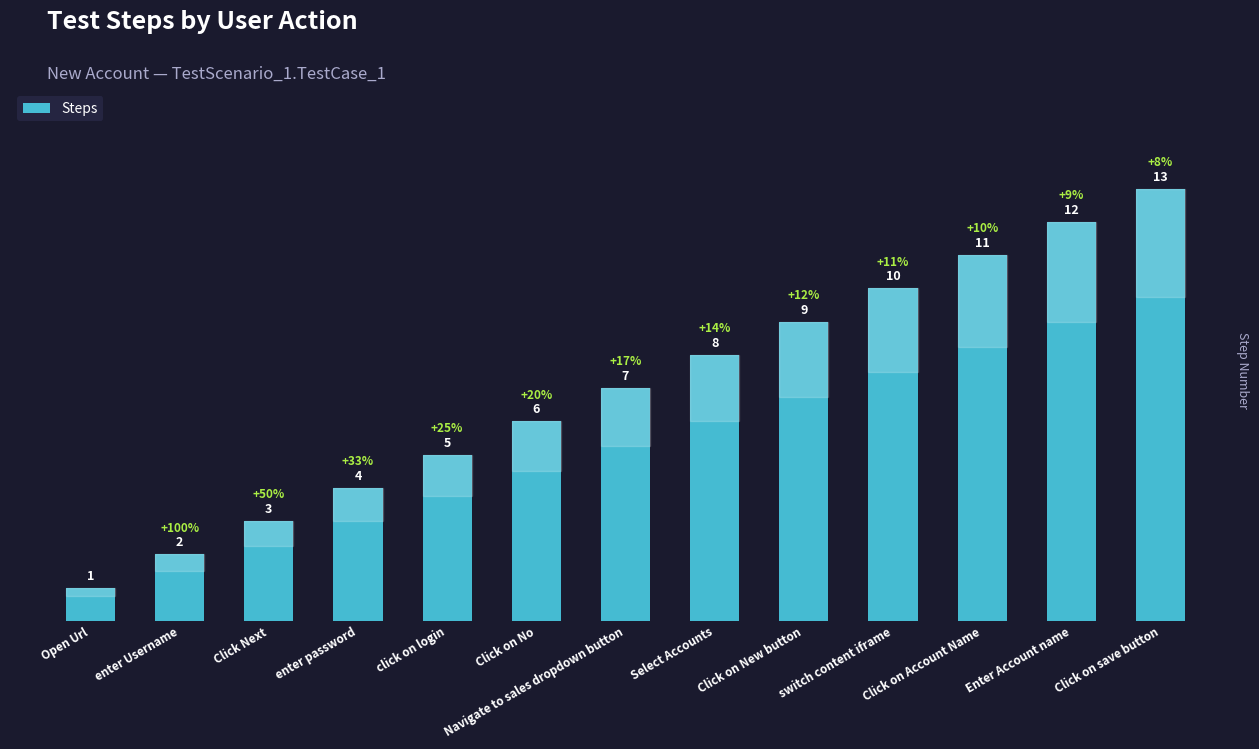

How many values are below 7?

6